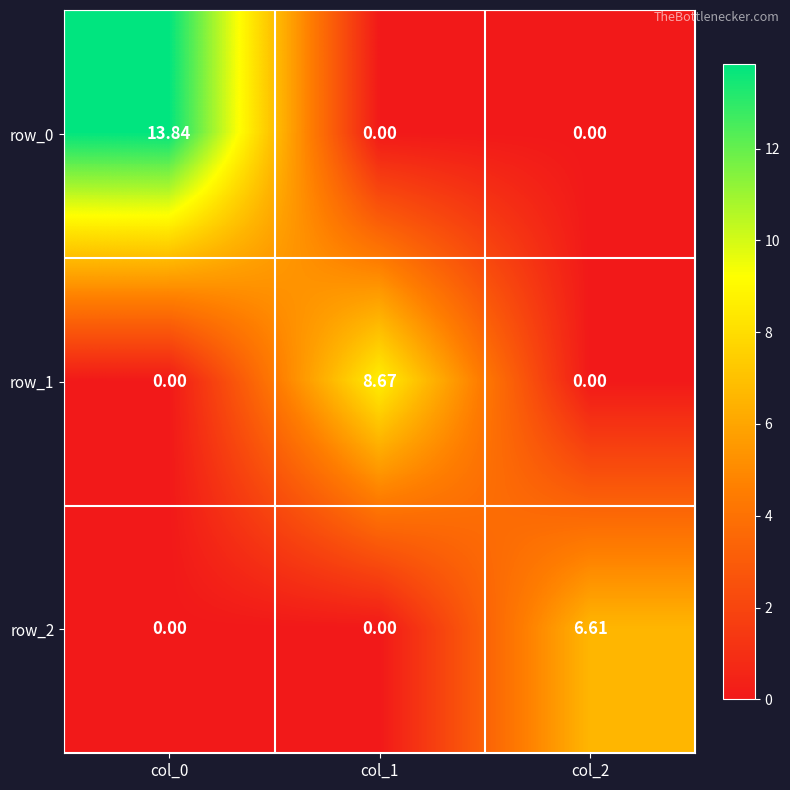

Rank the series by their maximum value, from lowest to highest.

row_2, row_1, row_0